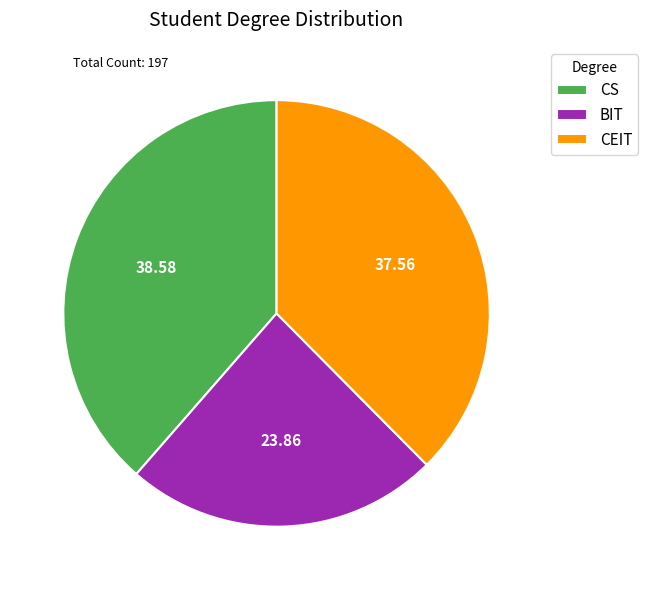

How many segments does this pie chart have?

3